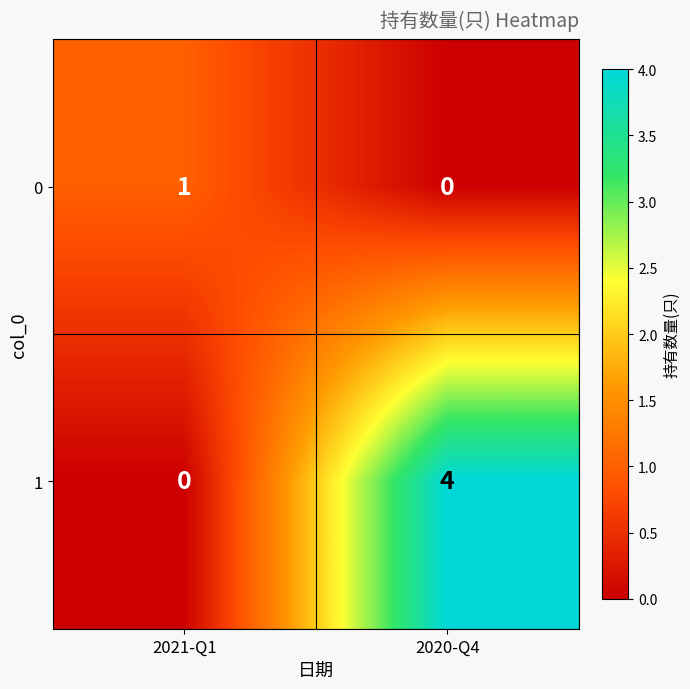

What is the greatest value displayed?

4